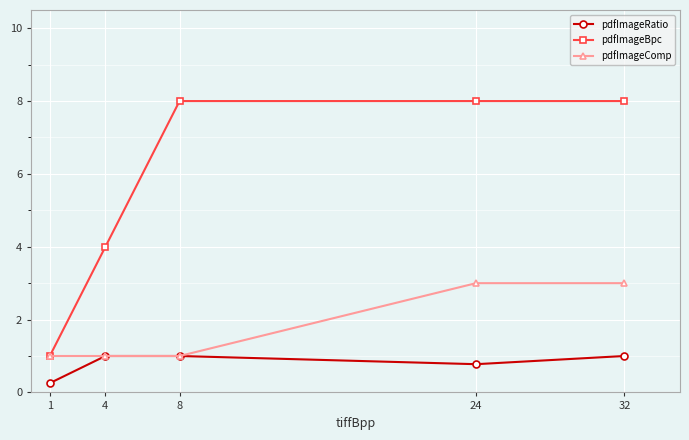

Which series has the largest range (max minus min)?

pdfImageBpc